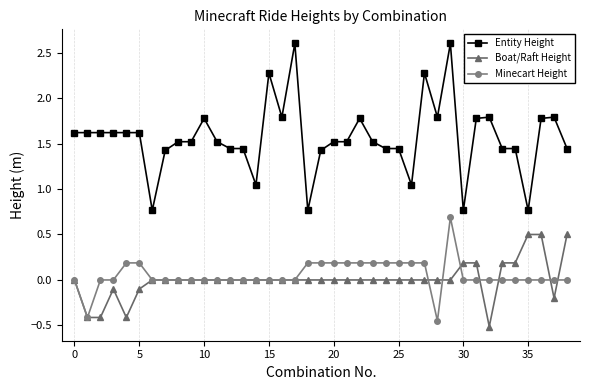

How many values in the Entity Height series are below 1?

4